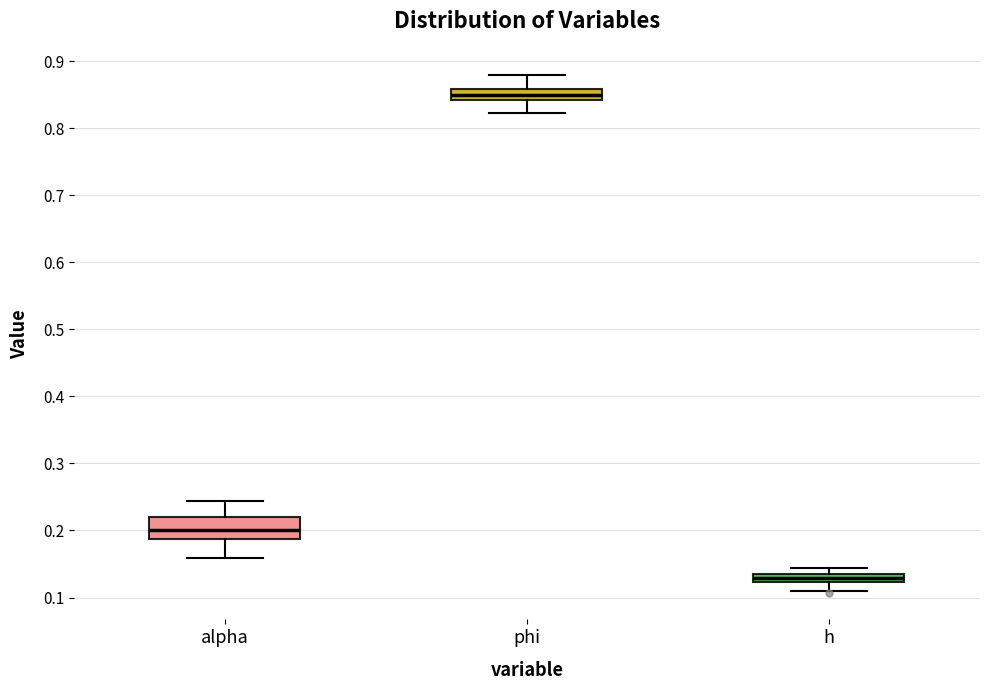

Which box has the lowest median line?

h